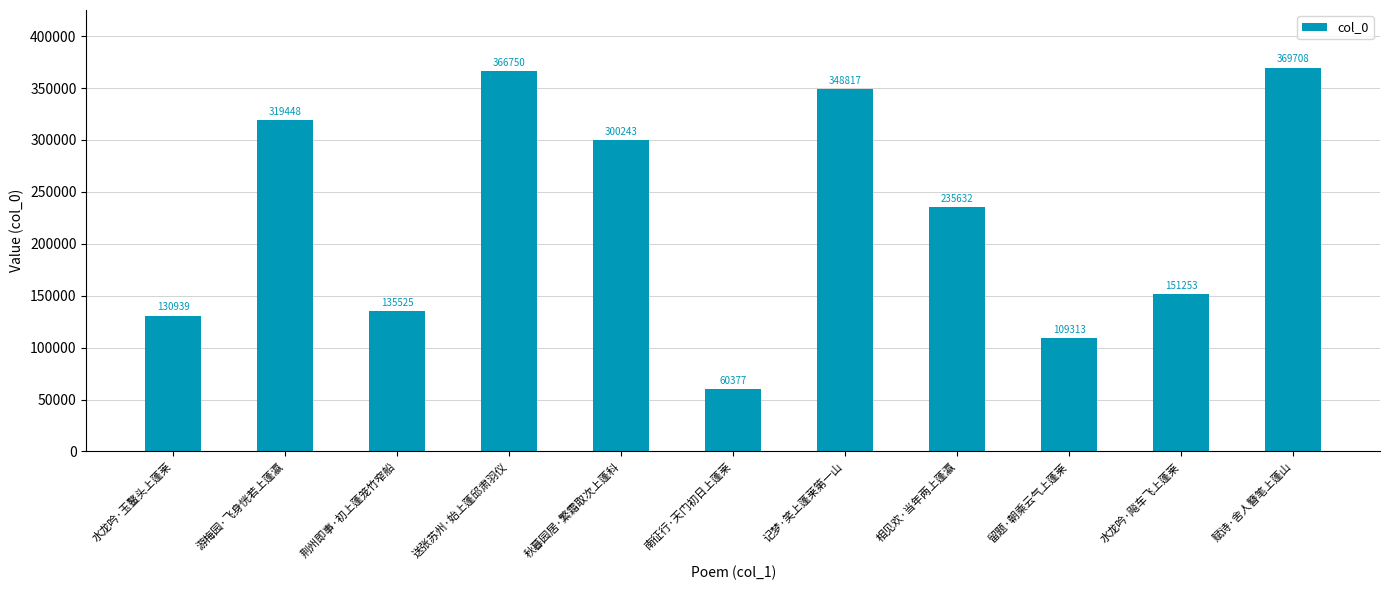

At which label is the value closest to 215042?

相见欢·当年两上蓬瀛